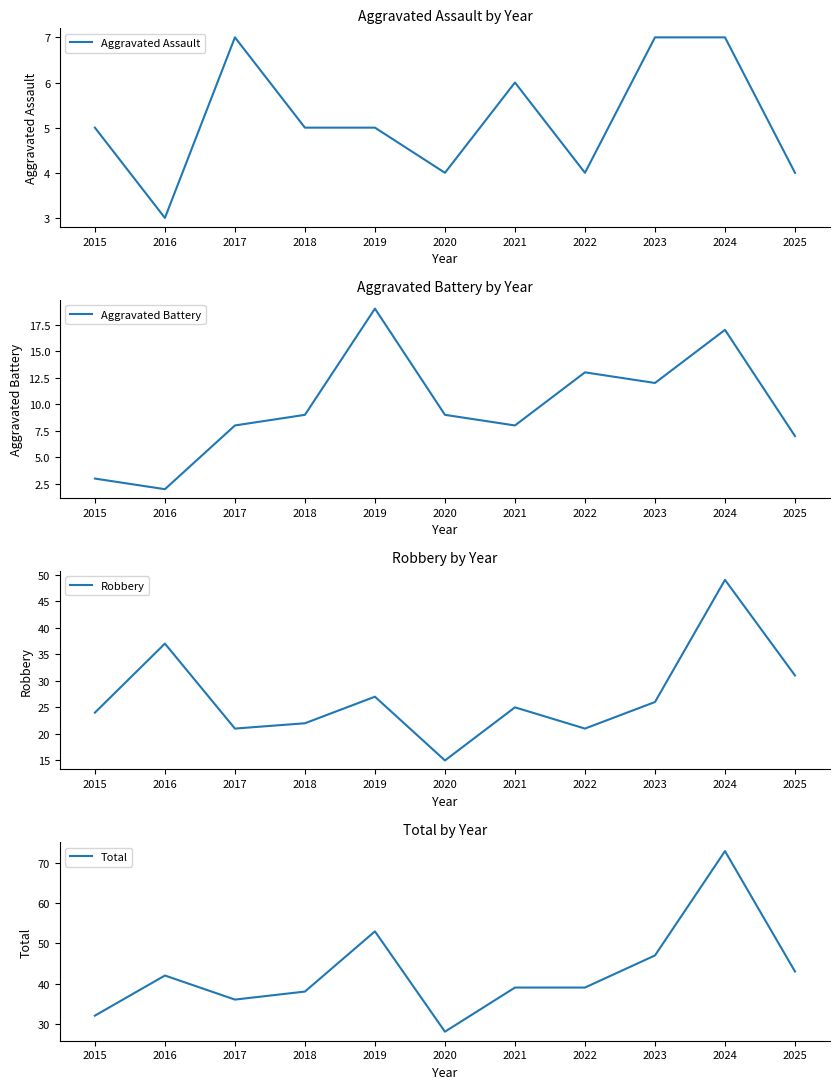

Where is Total nearest to the value 50?

2019